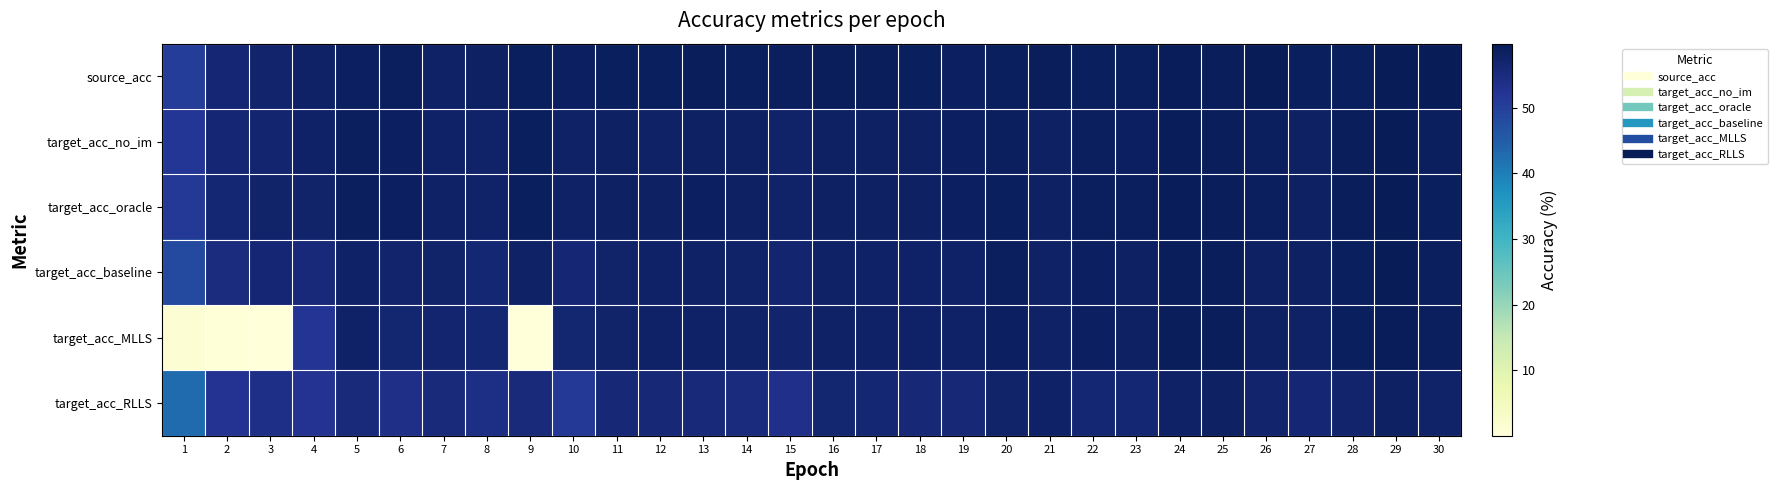

How many categories are shown in the chart?

30